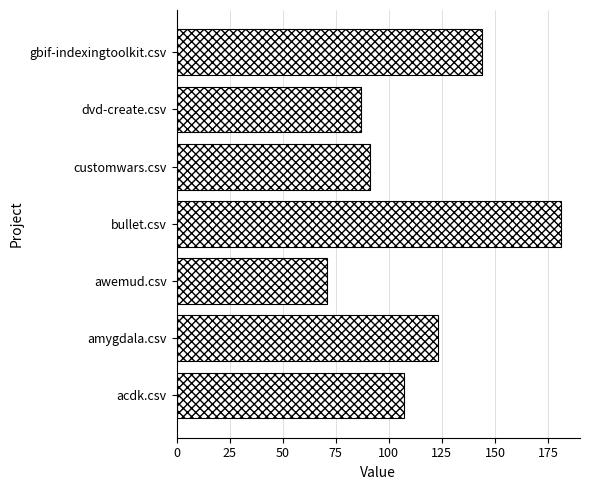

How many bars are there in total?

7